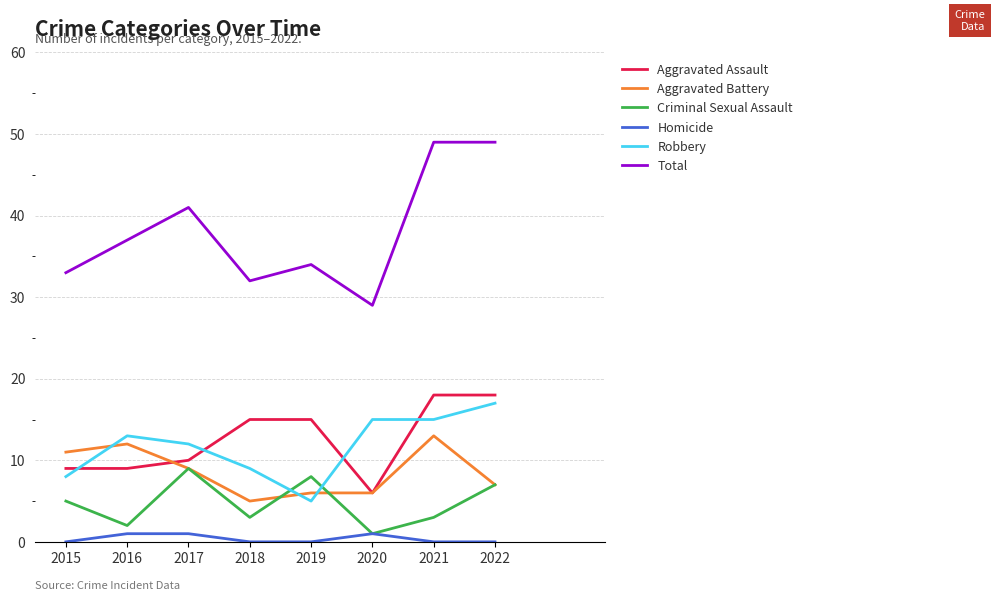

What are all the series names shown in the legend?

Aggravated Assault, Aggravated Battery, Criminal Sexual Assault, Homicide, Robbery, Total